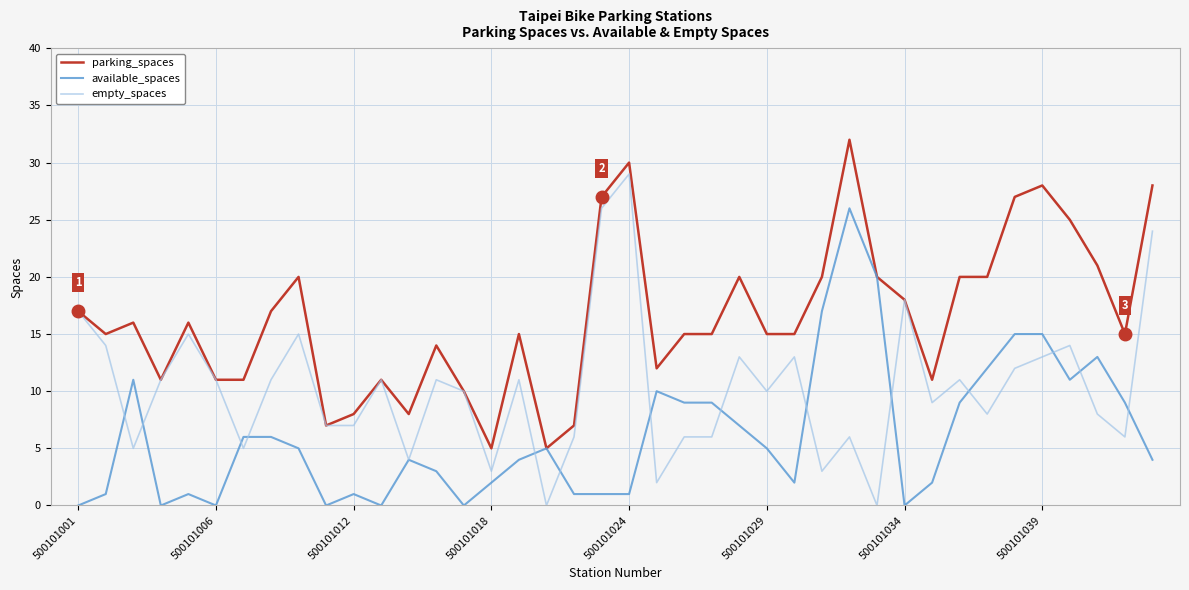

True or false: empty_spaces has more than 1 interior local peaks.

True